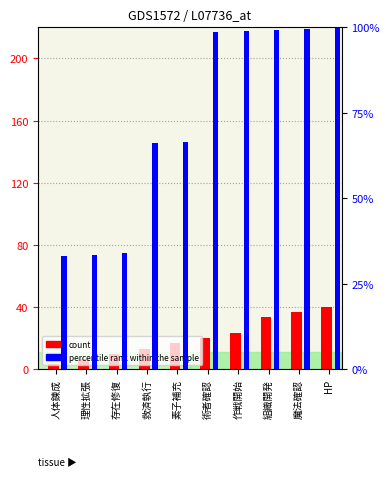

Where does the count series first go above 20?

作戦開始